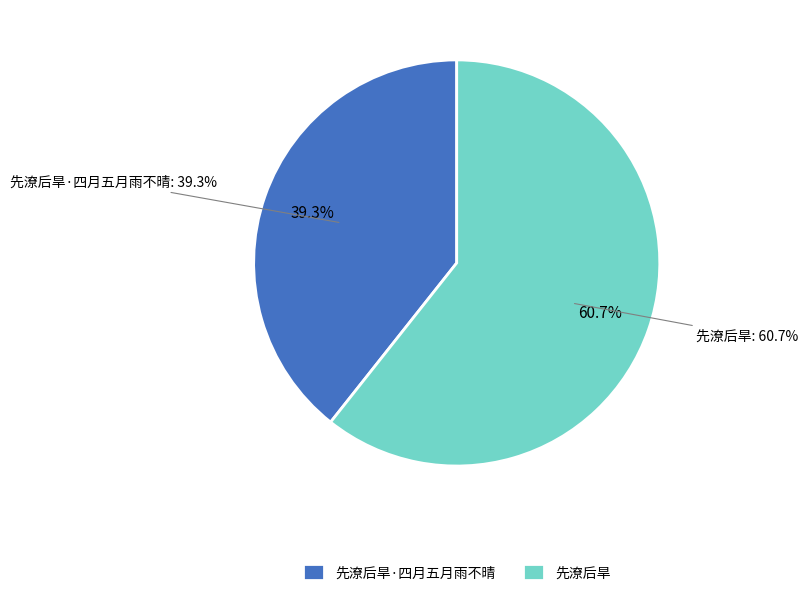

The 先潦后旱·四月五月雨不晴 slice represents 39% of the pie. True or false?

True